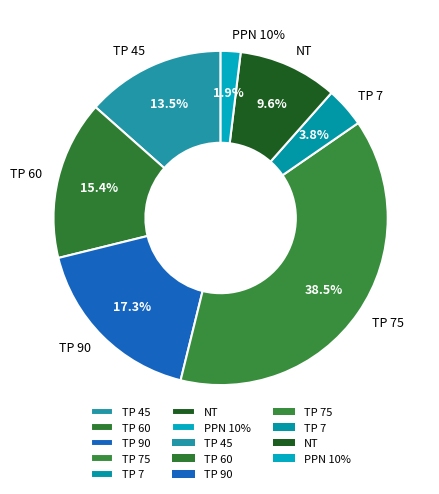

How many slices are in this pie chart?

7